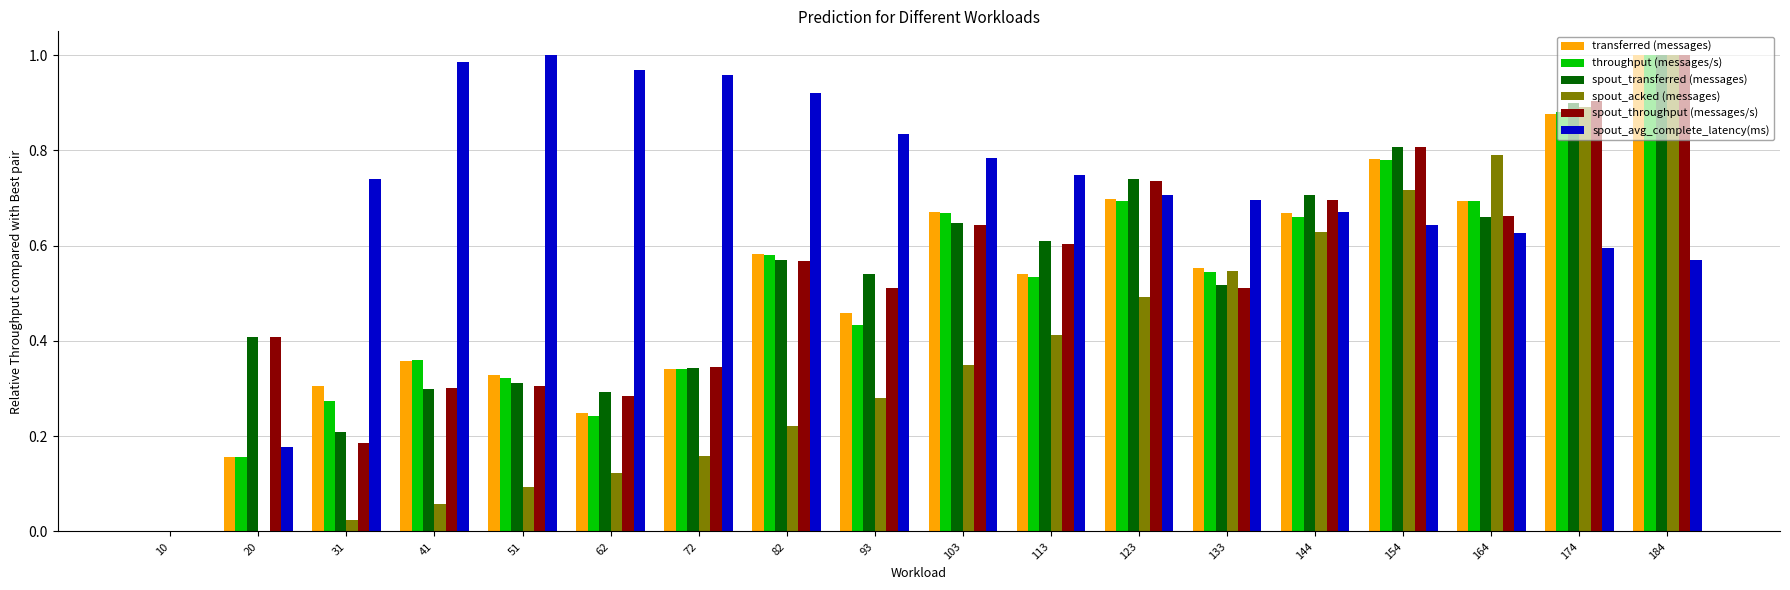

At which label does spout_acked (messages) reach its peak?

184